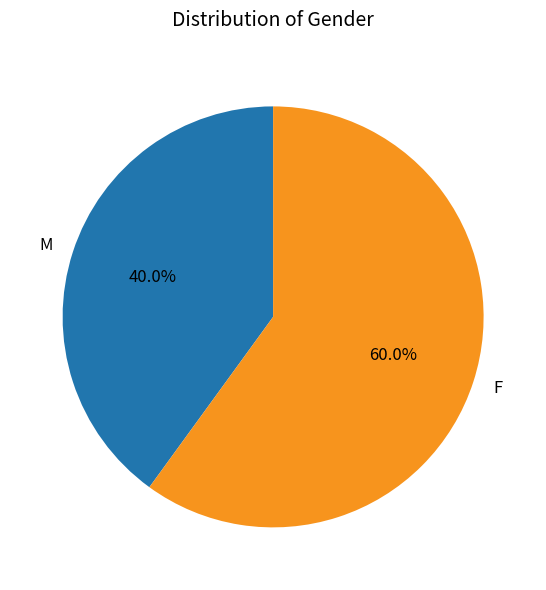

Which slice is the smallest?

M